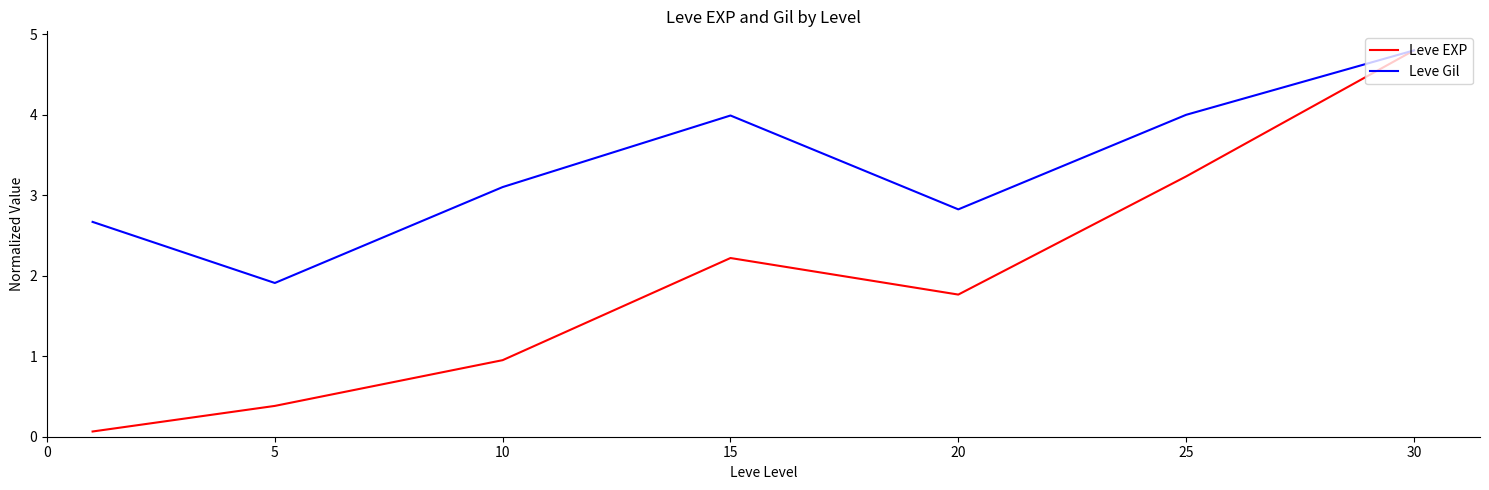

True or false: Leve Gil has more than 1 interior local peaks.

False